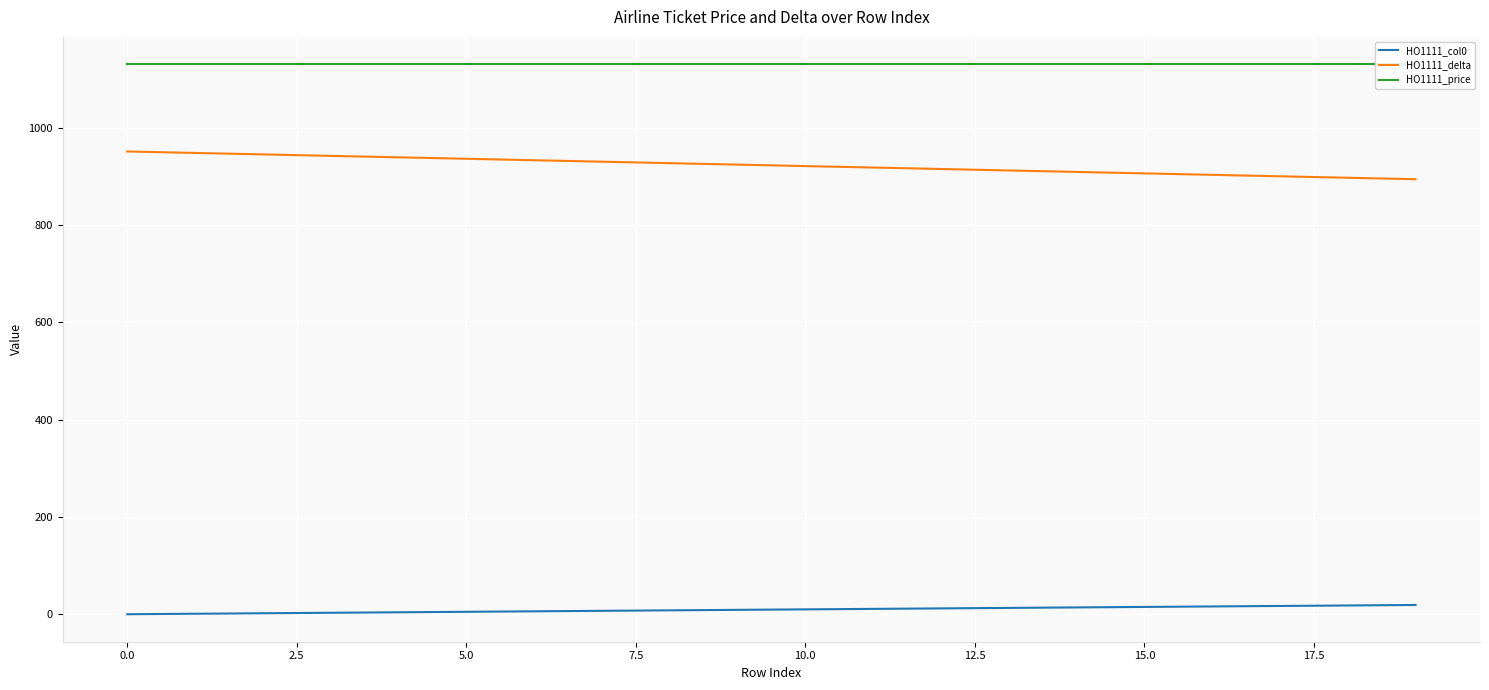

What is the value of the HO1111_price point at the 17th from the left?

1130